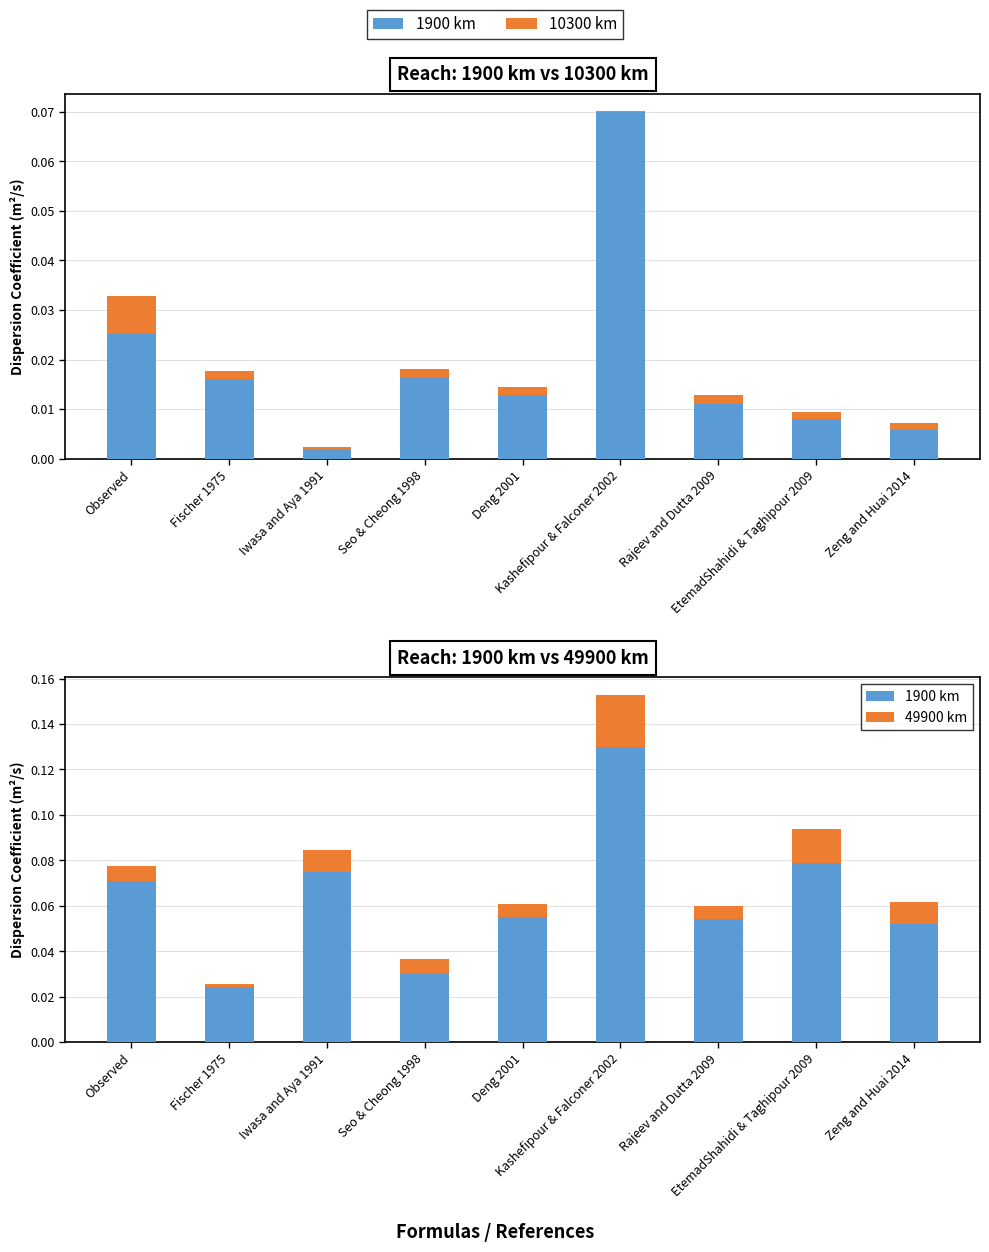

Where is 49900 km nearest to the value 0?

Fischer 1975